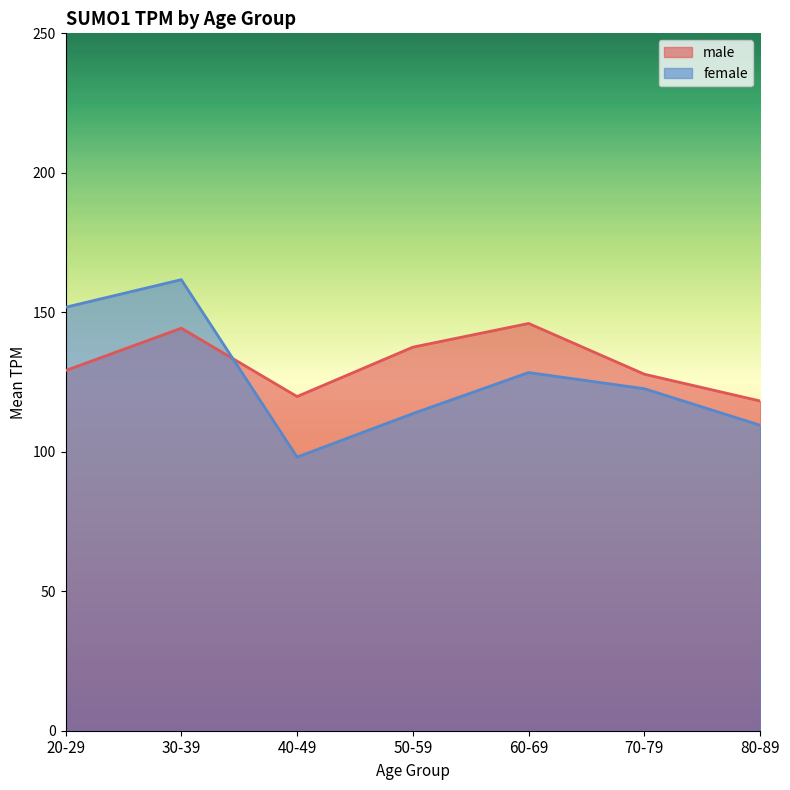

How many lines are shown in the chart?

2